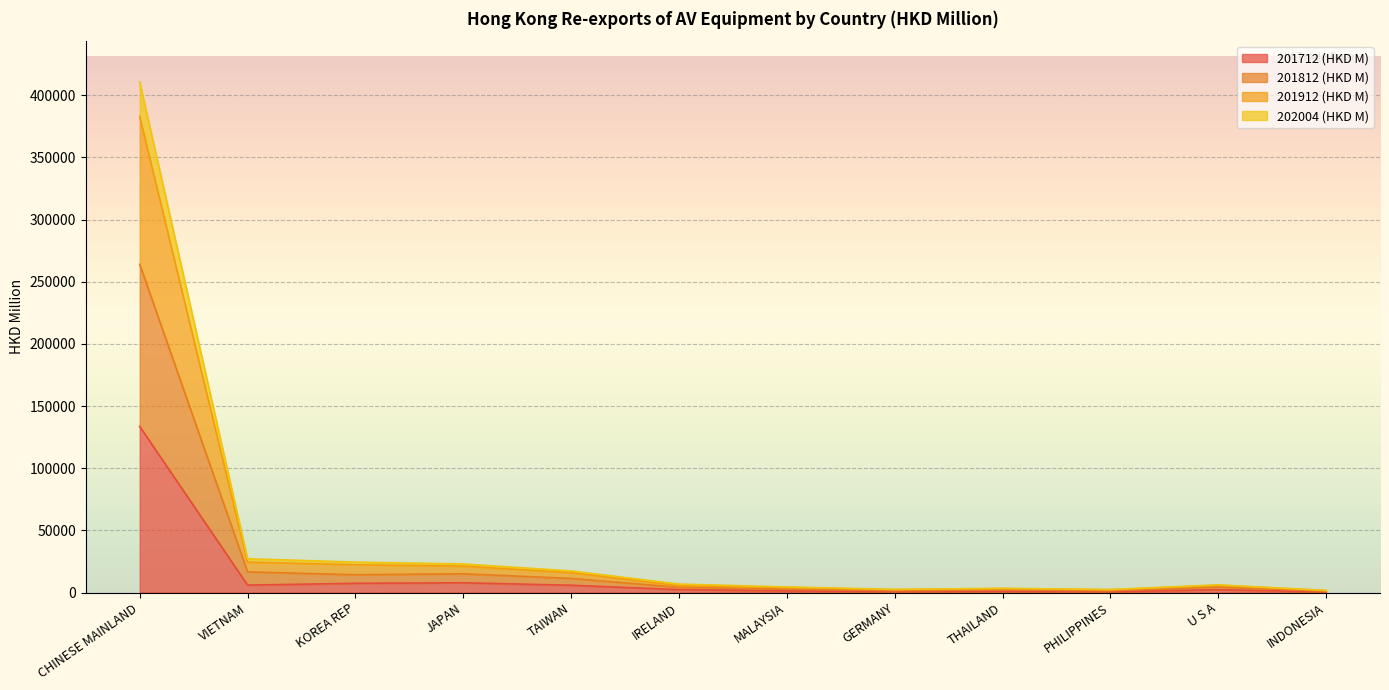

What is the maximum value shown in the chart?

410721.2